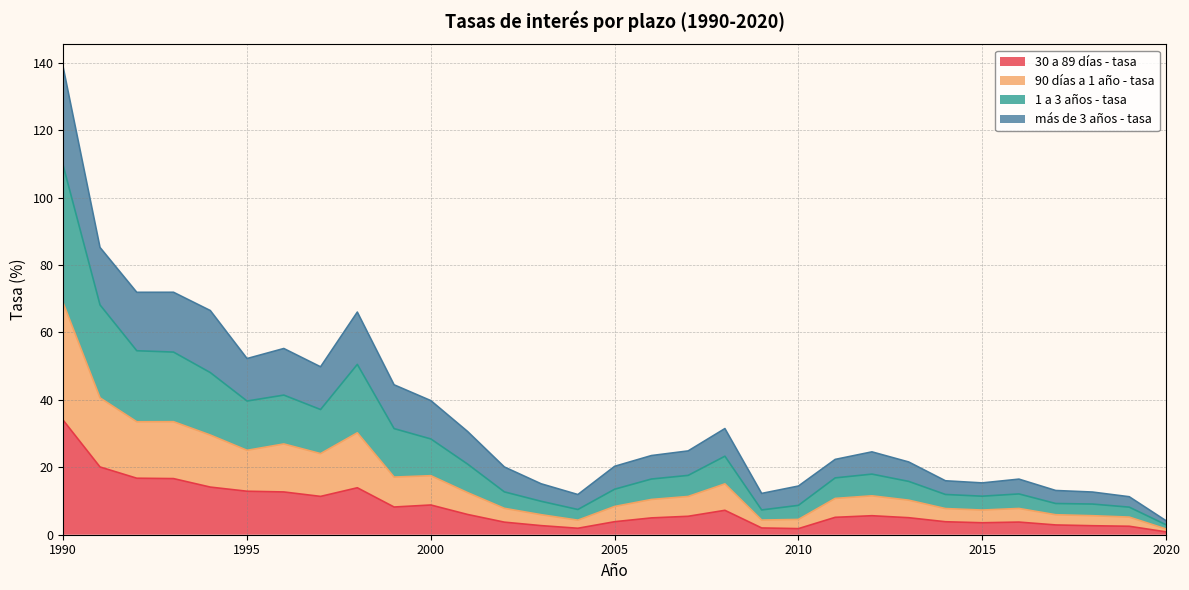

How many interior local peaks does the 90 días a 1 año - tasa series have?

7